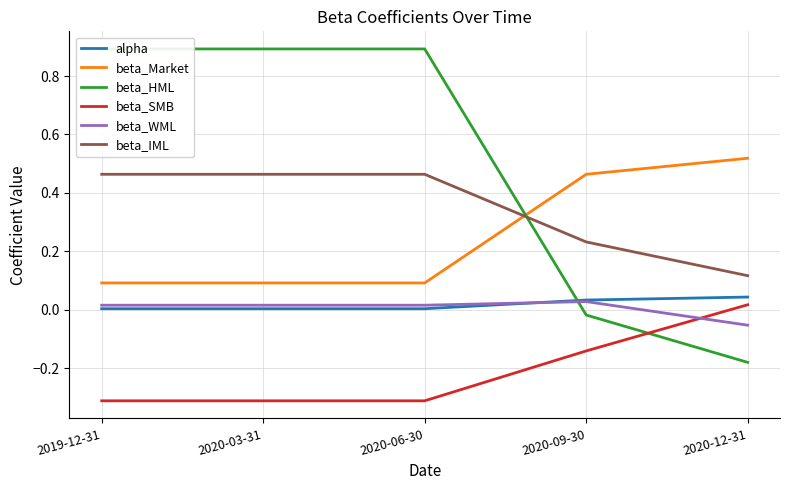

How many categories are shown in the chart?

5